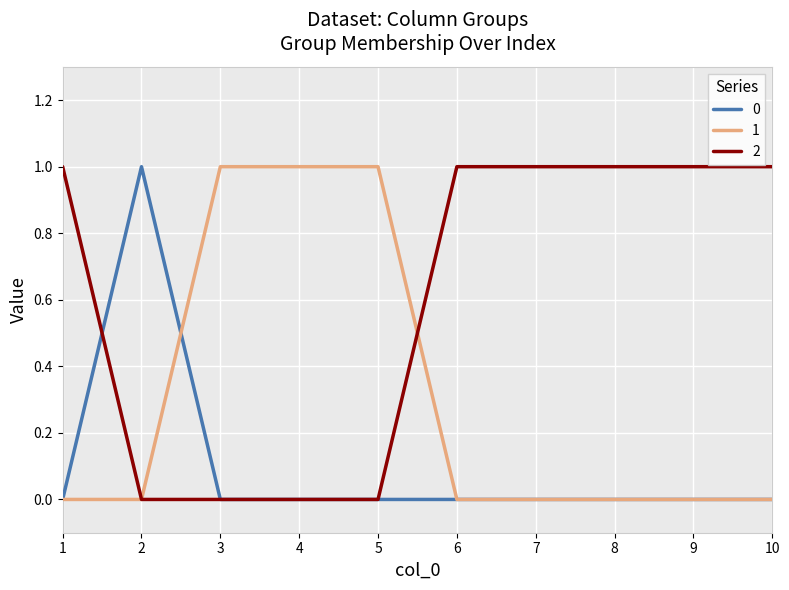

Is it true that 2 equals -1 at 5?

False